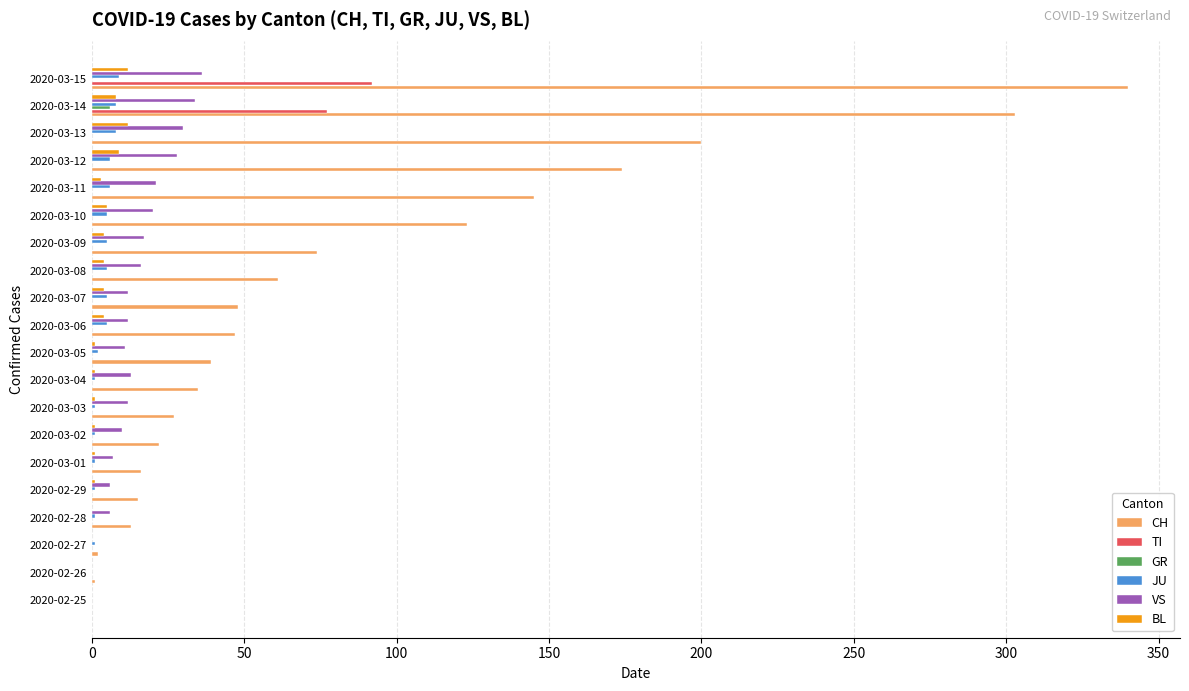

Which series changed the most between 2020-02-29 and 2020-03-13?

CH